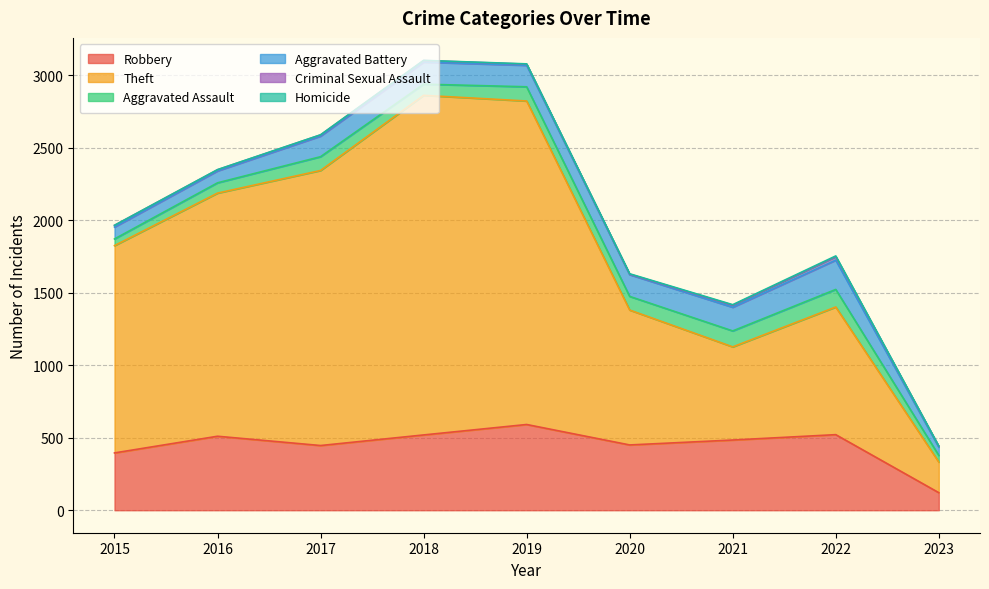

True or false: Theft has more than 0 points higher than both neighbors.

True